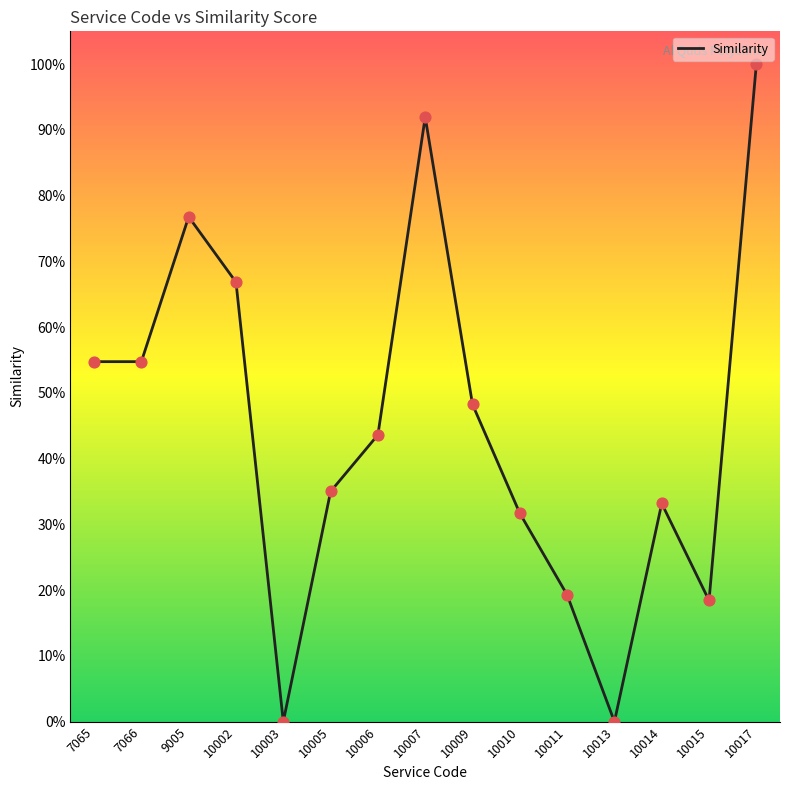

Does the chart have visible grid lines?

No